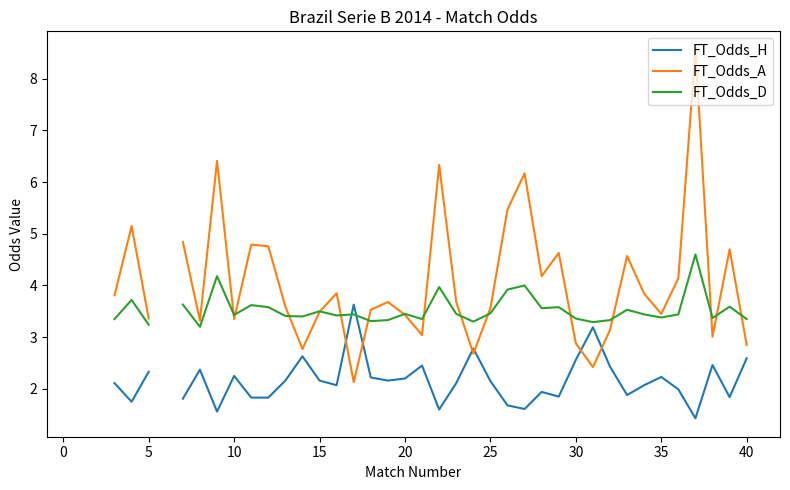

Which series has the largest range (max minus min)?

FT_Odds_A